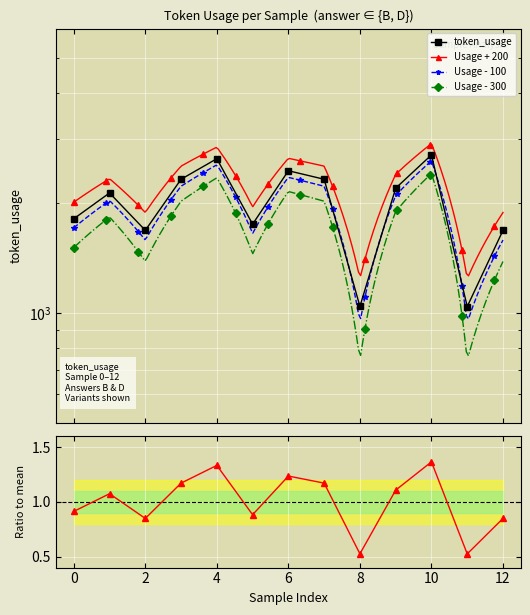

Reading left to right, extract all data points from this chart.

0=1810	1=2130	2=1683	3=2322	4=2643	5=1750	6=2450	7=2322	8=1042	9=2195	10=2707	11=1041	12=1683